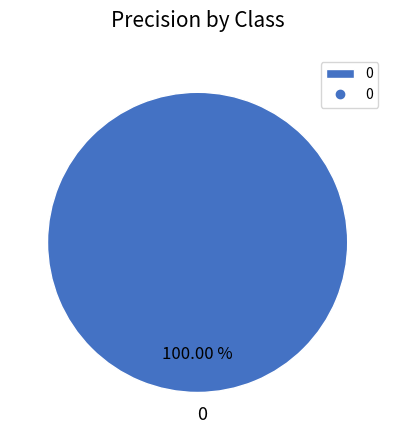

Is there any slice that represents more than half of the pie?

Yes